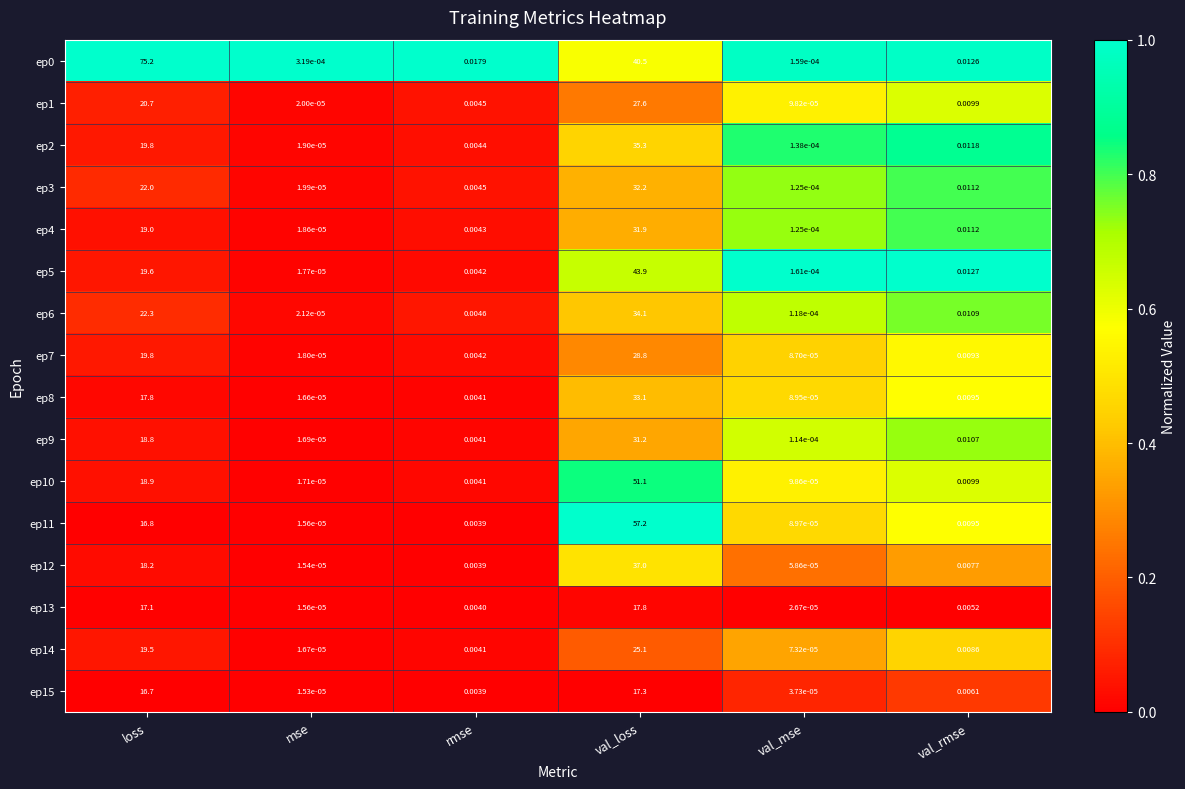

What is the maximum value shown in the chart?

75.2